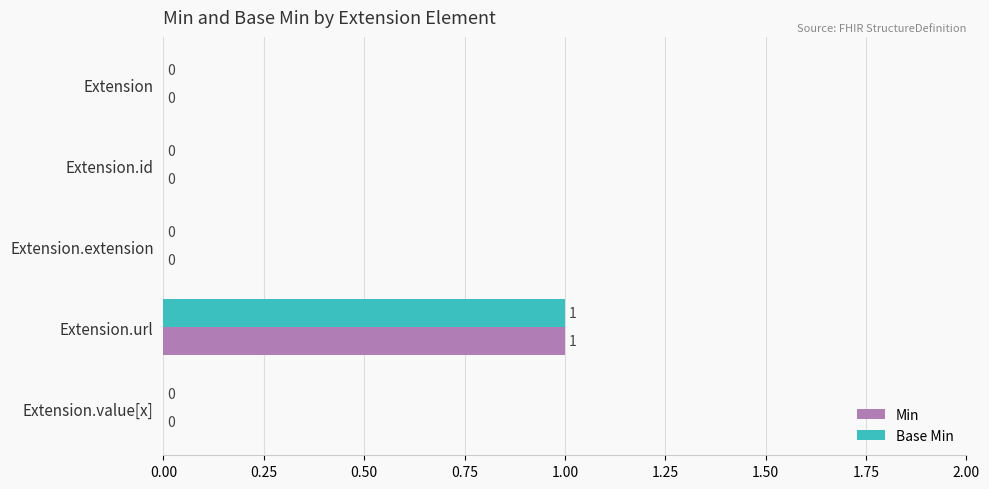

Which label corresponds to the largest value in the chart?

Extension.url